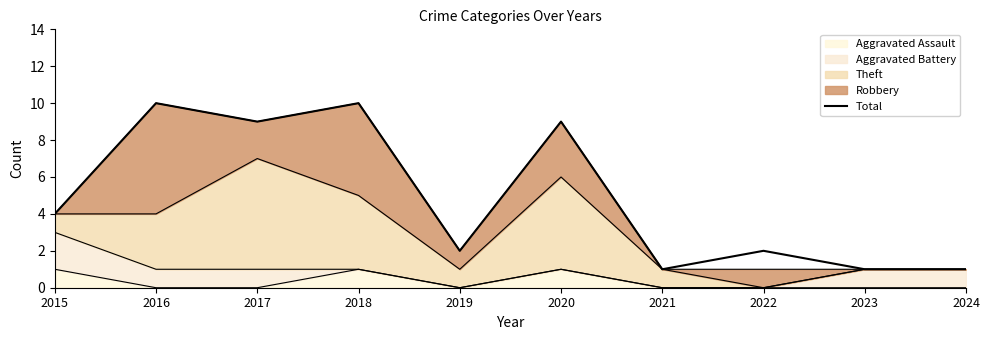

At which category does the data reach its first local valley?

2017